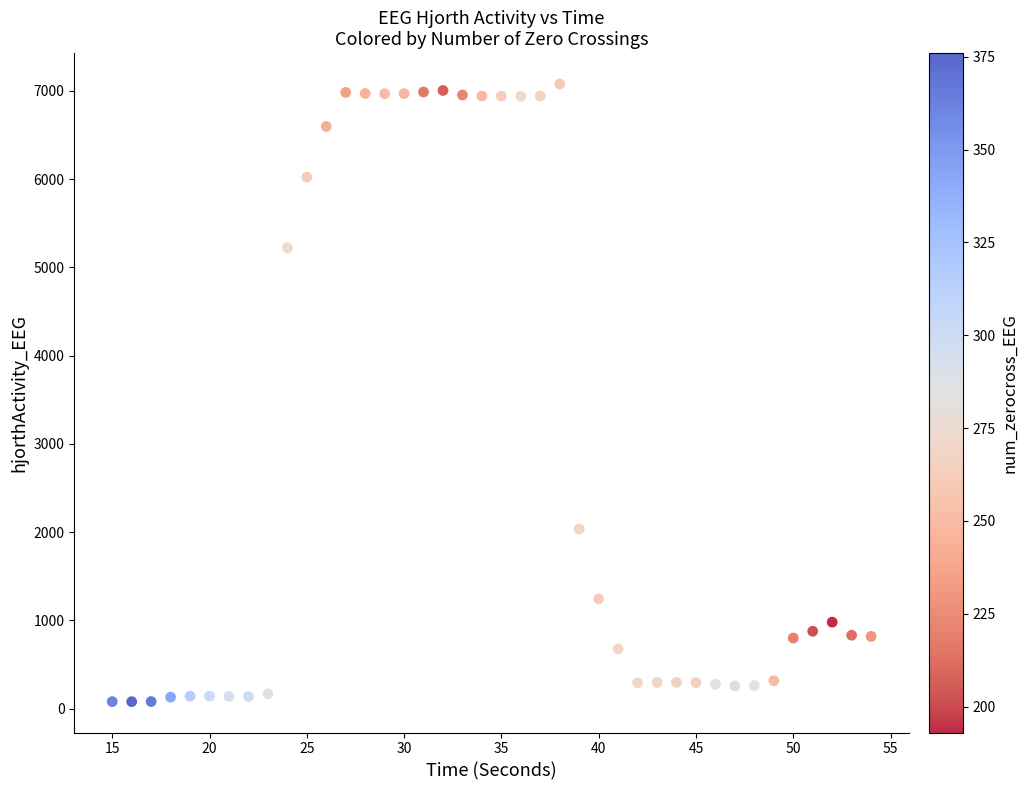

What Y value in the scatter plot is closest to 3578?

2035.3